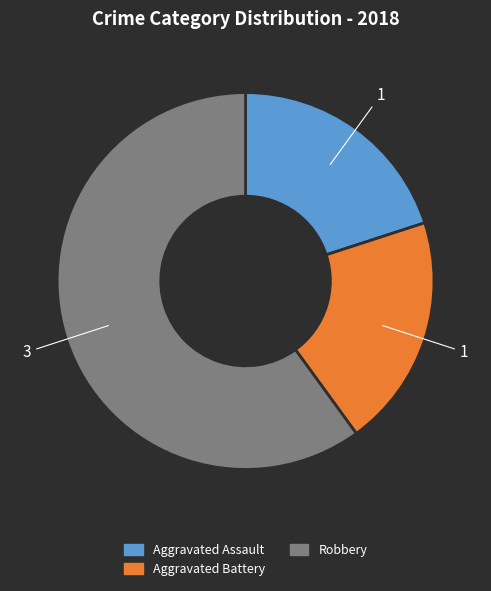

Which slice is the largest?

Robbery